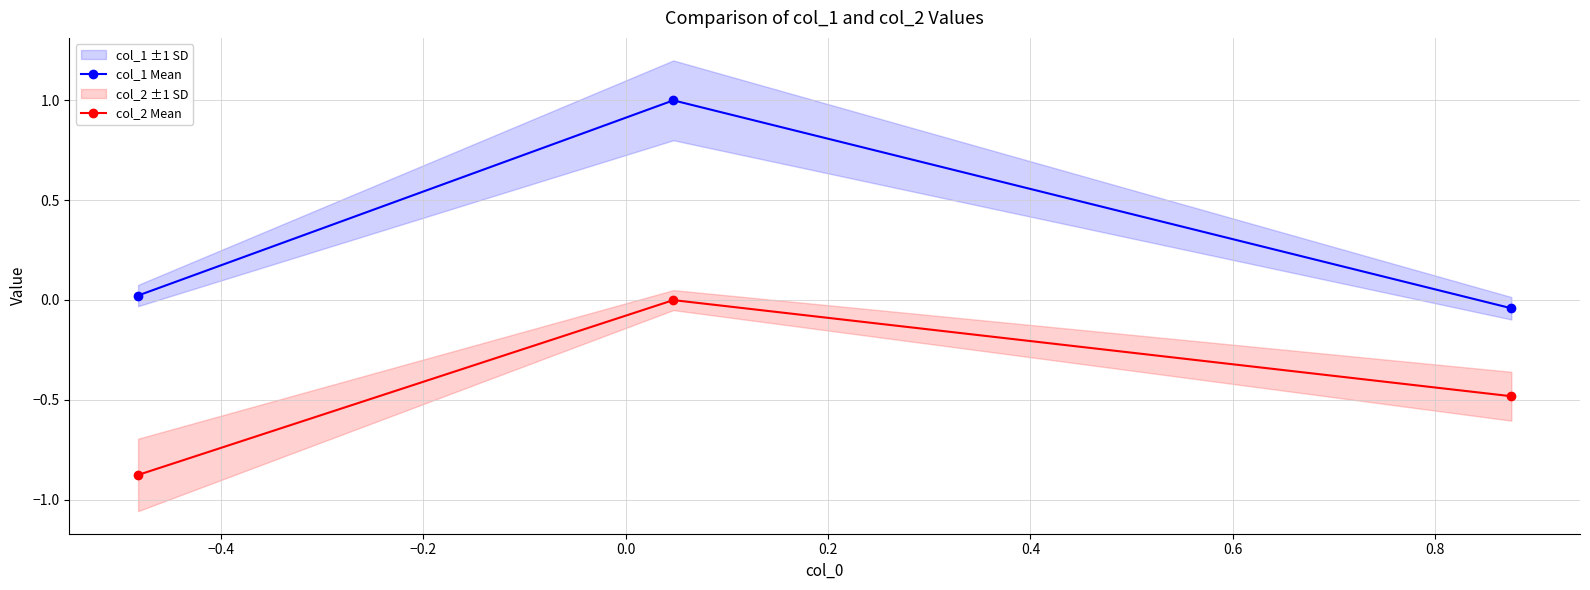

What is the minimum value for col_2 Mean?

-0.9